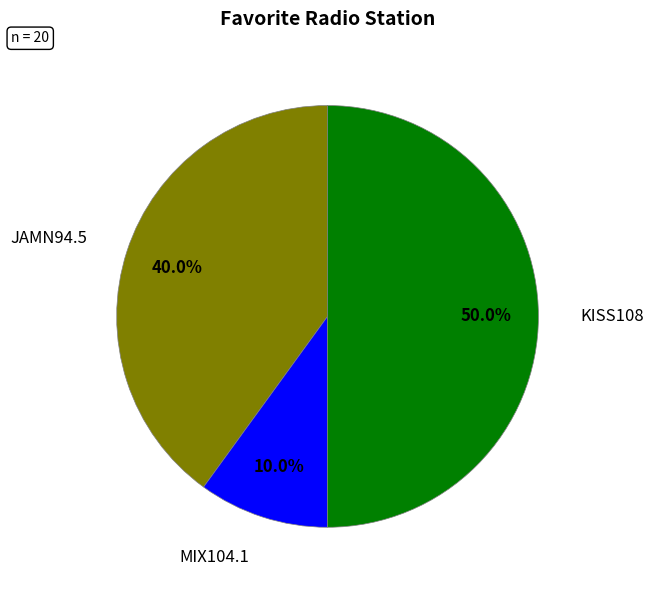

The JAMN94.5 slice represents 26% of the pie. True or false?

False